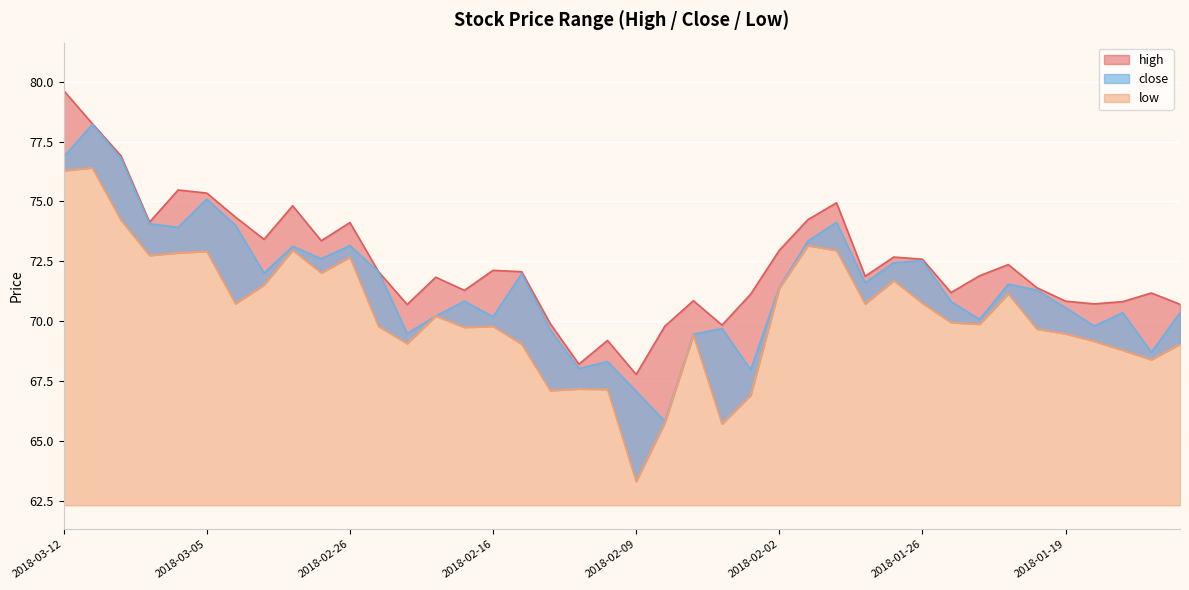

What is the value of the high point at the 37th from the left?

70.7